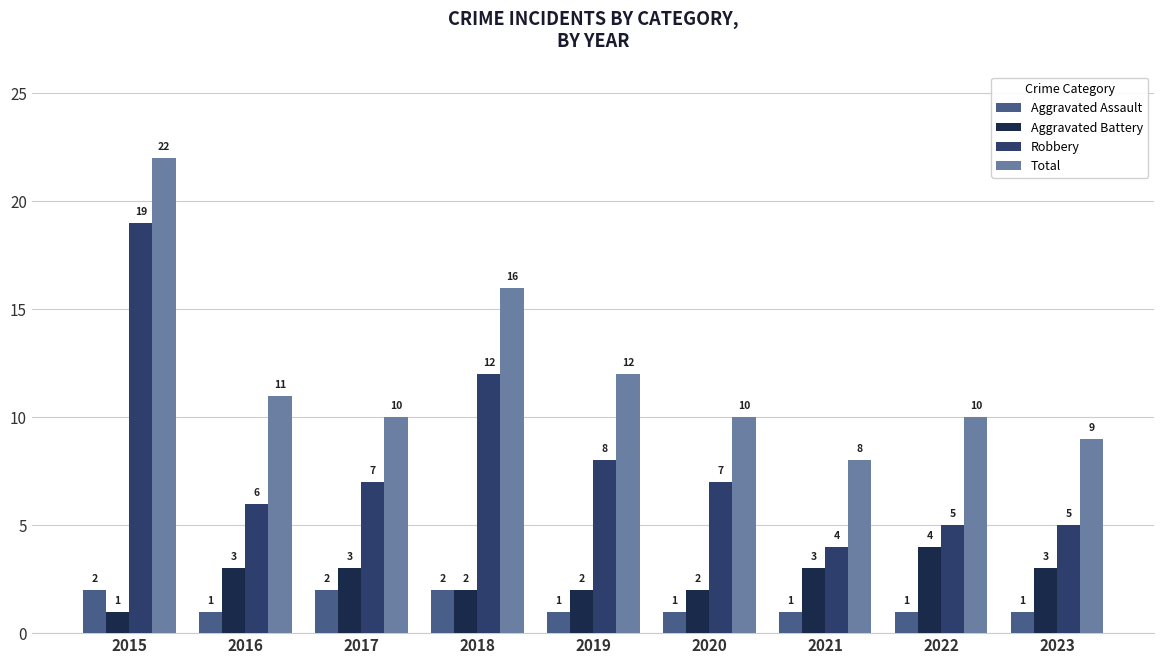

Count the number of data series in this chart.

4